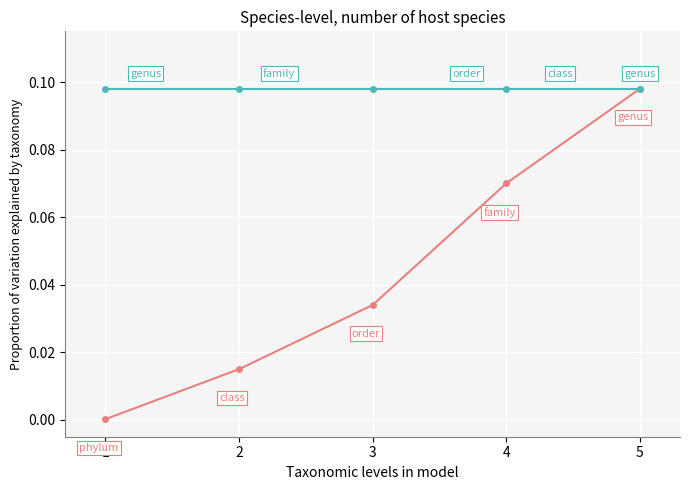

At which category is the sum across all series the highest?

5